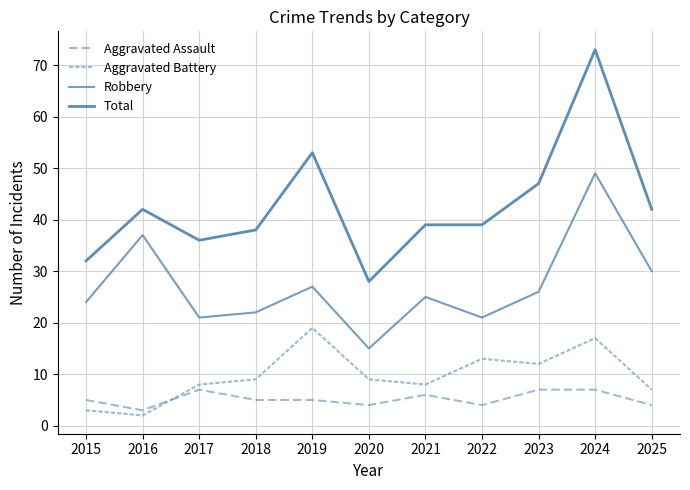

Count the number of data series in this chart.

4